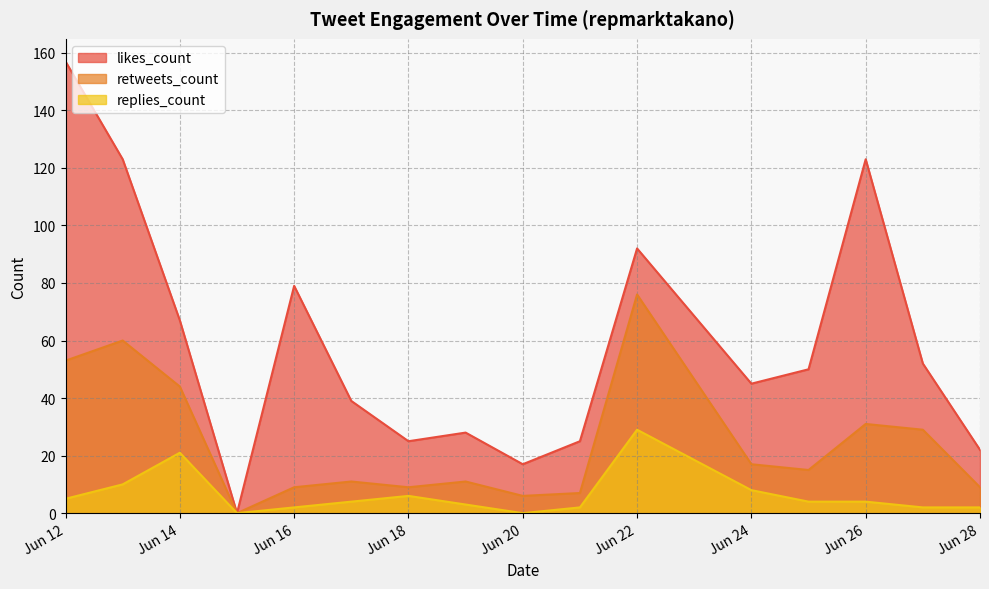

True or false: retweets_count has more than 0 points higher than both neighbors.

True